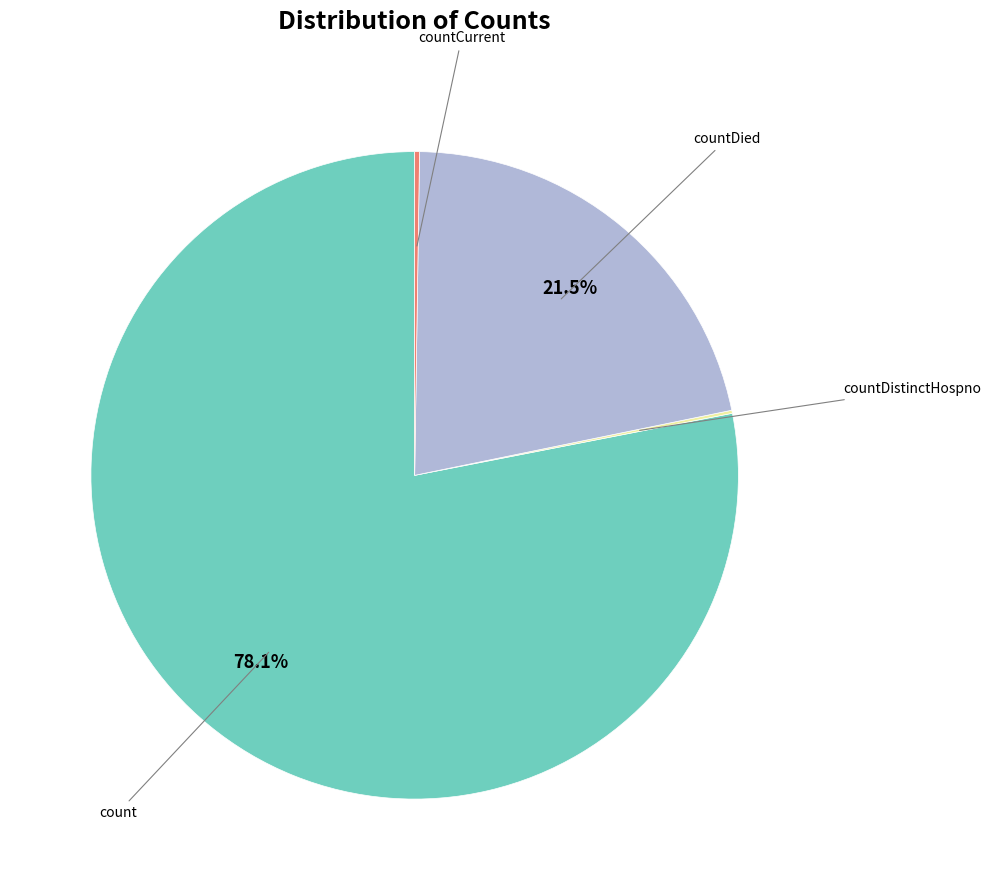

Is there a majority slice in this chart?

Yes